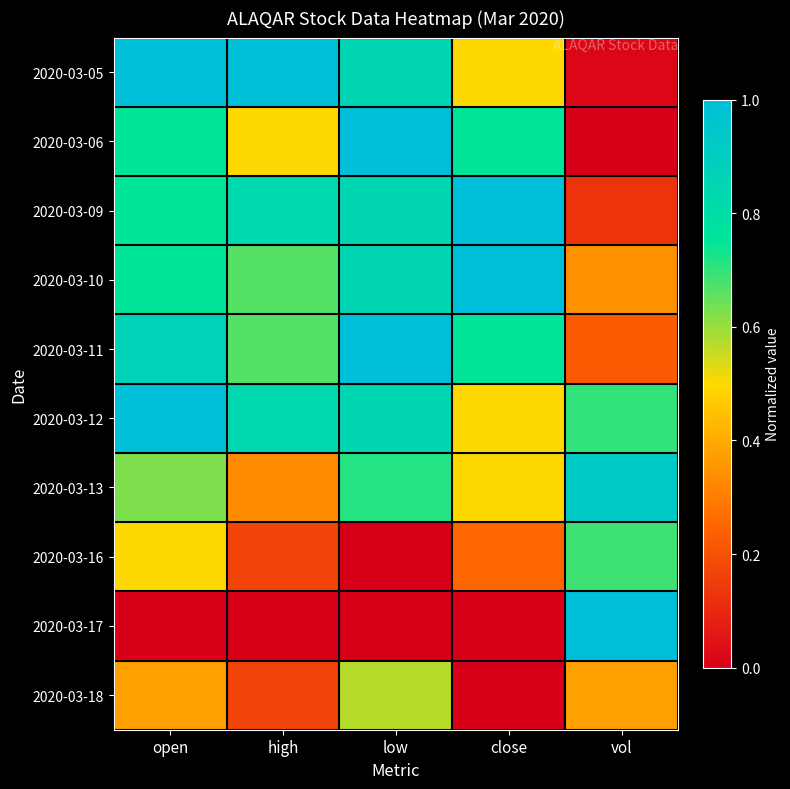

How many data points does each series have?

5